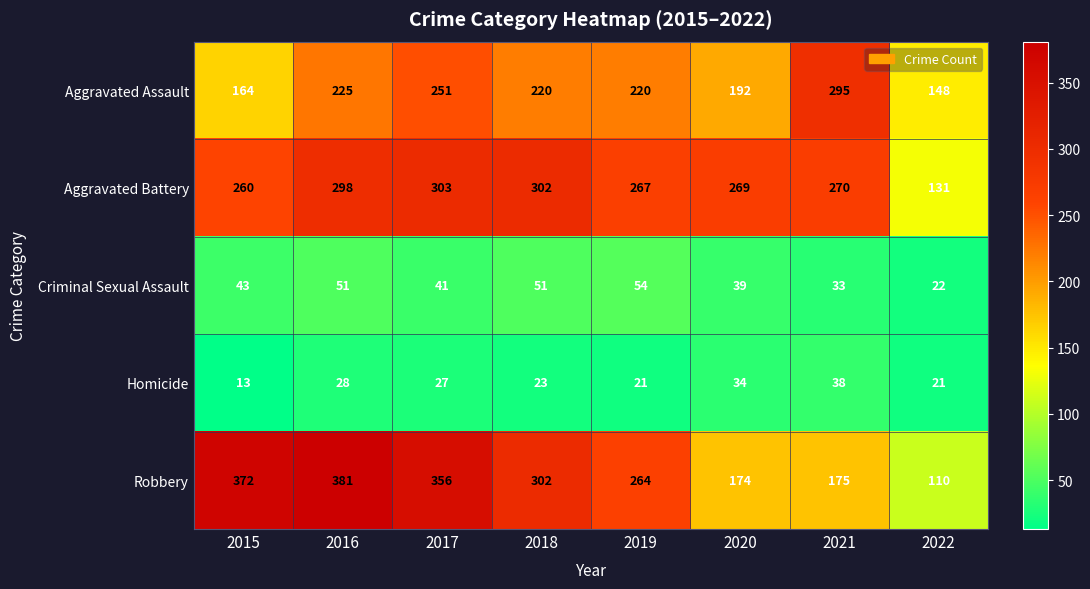

At 2020, list the series in order from largest to smallest.

Aggravated Battery, Aggravated Assault, Robbery, Criminal Sexual Assault, Homicide